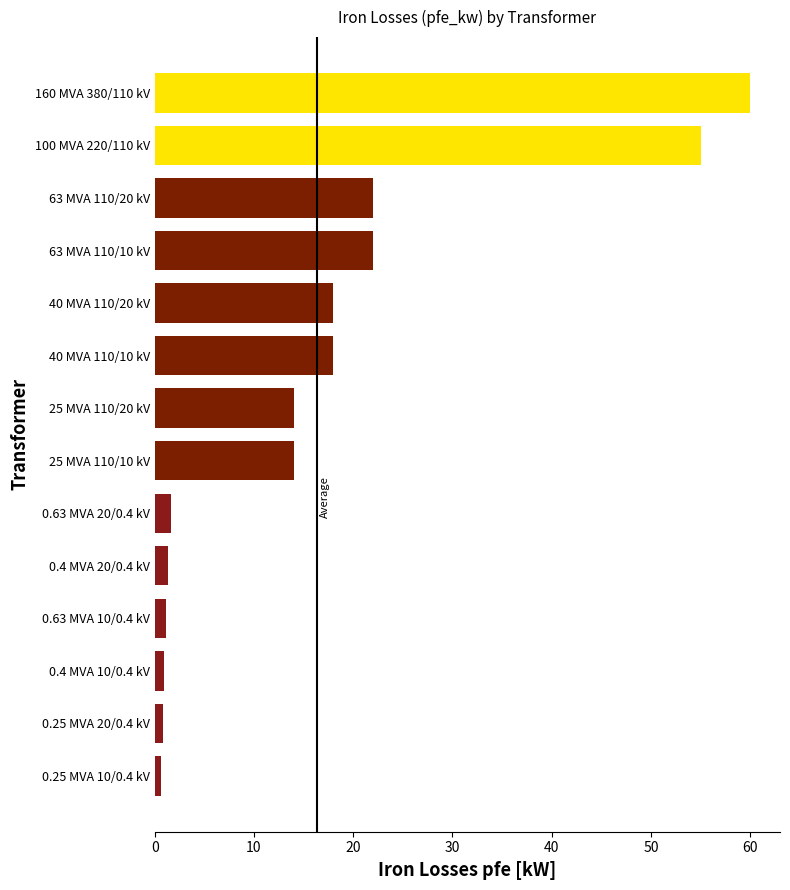

Which has a higher value, 0.4 MVA 20/0.4 kV or 100 MVA 220/110 kV?

100 MVA 220/110 kV